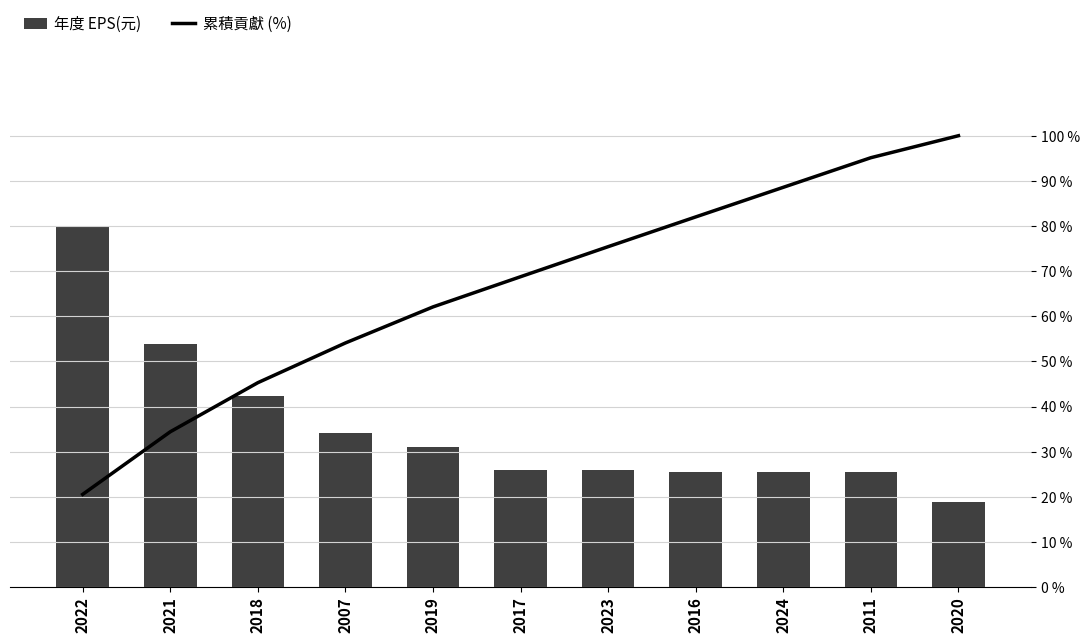

Is the value of 年度 EPS(元) at 2017 greater than the value of 累積貢獻 (%) at 2018?

No